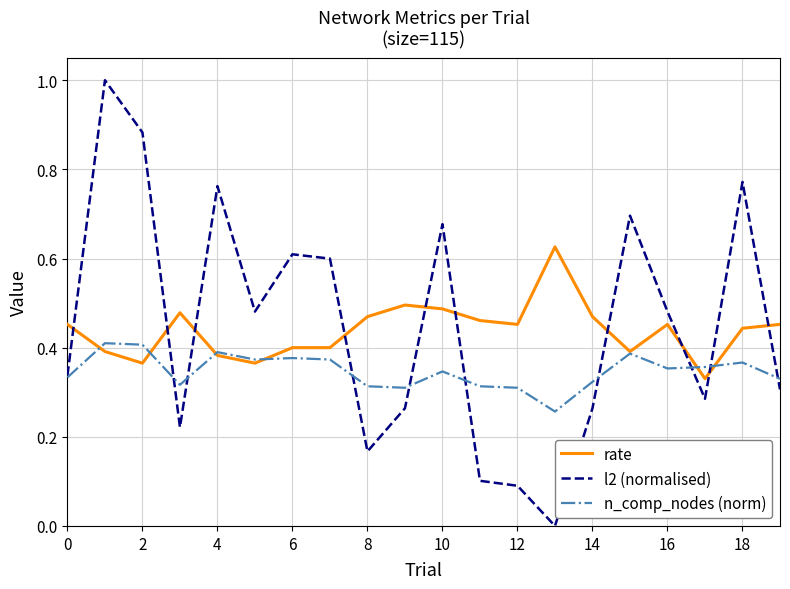

List the series in order of their peak value, lowest first.

n_comp_nodes (norm), rate, l2 (normalised)